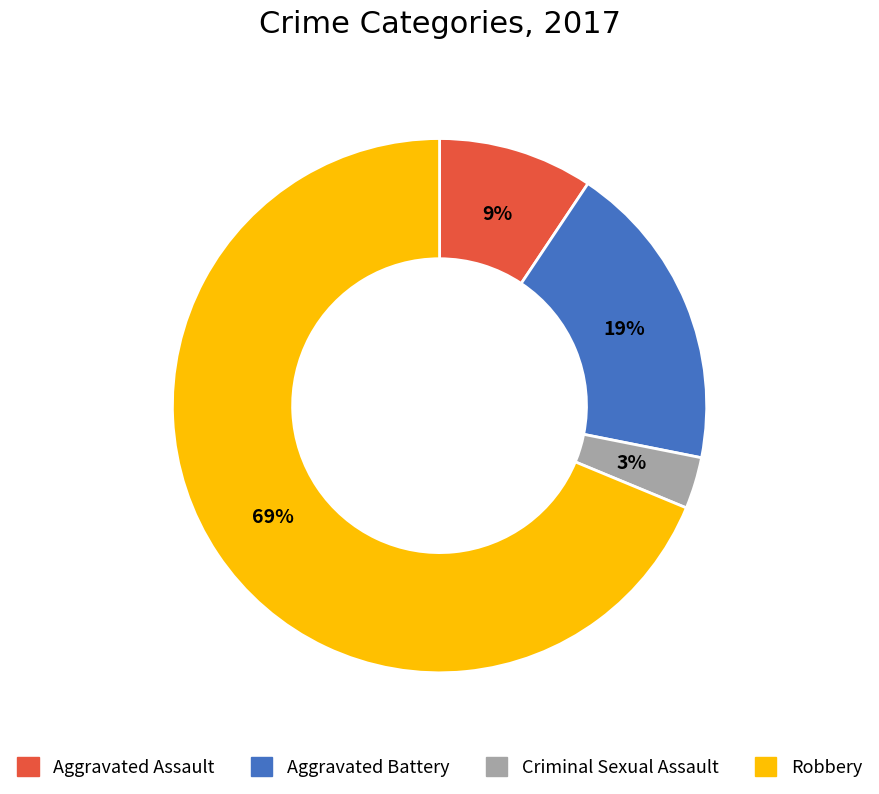

Does Criminal Sexual Assault represent more than half of the total?

No